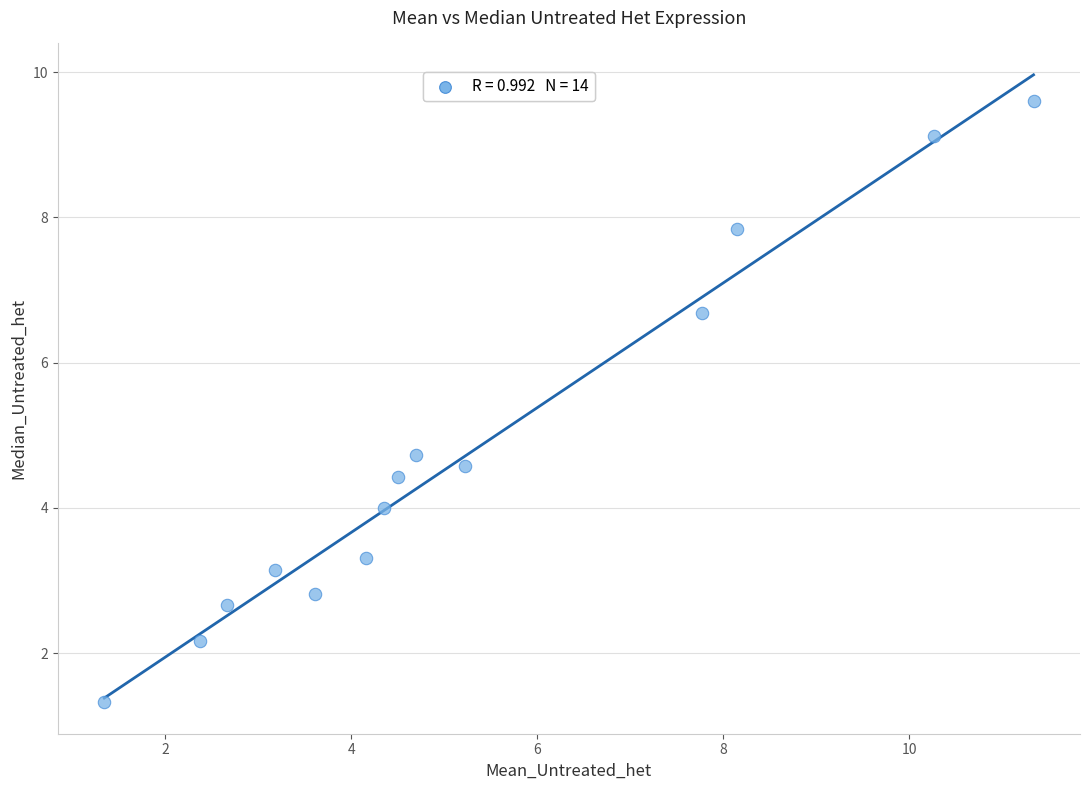

What Y value in the scatter plot is closest to 5?

4.7